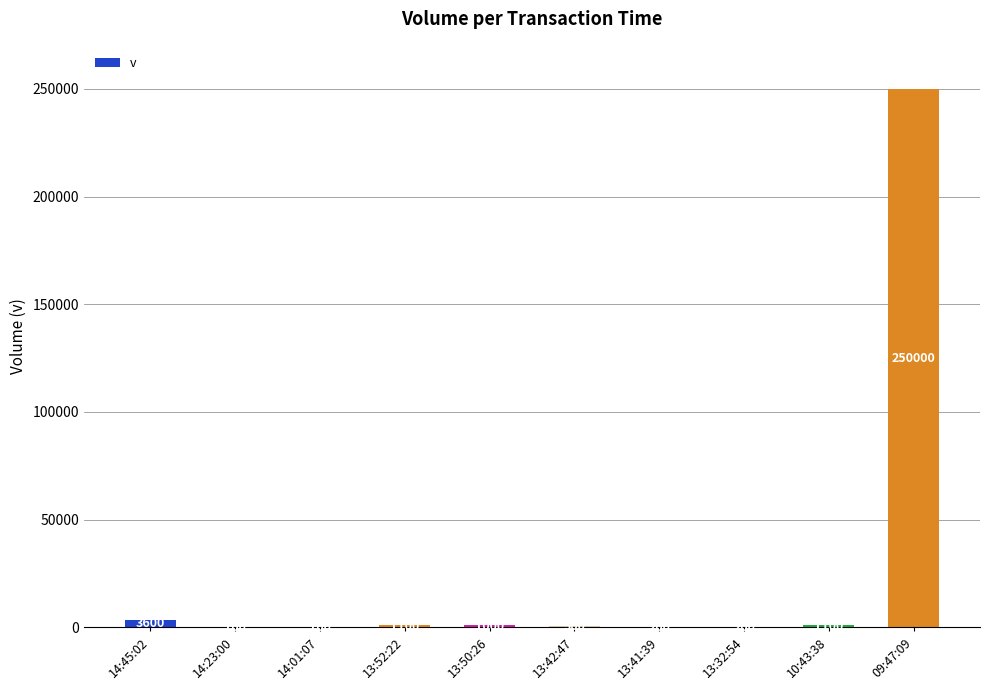

Is it true that the value at 09:47:09 is 250000?

True